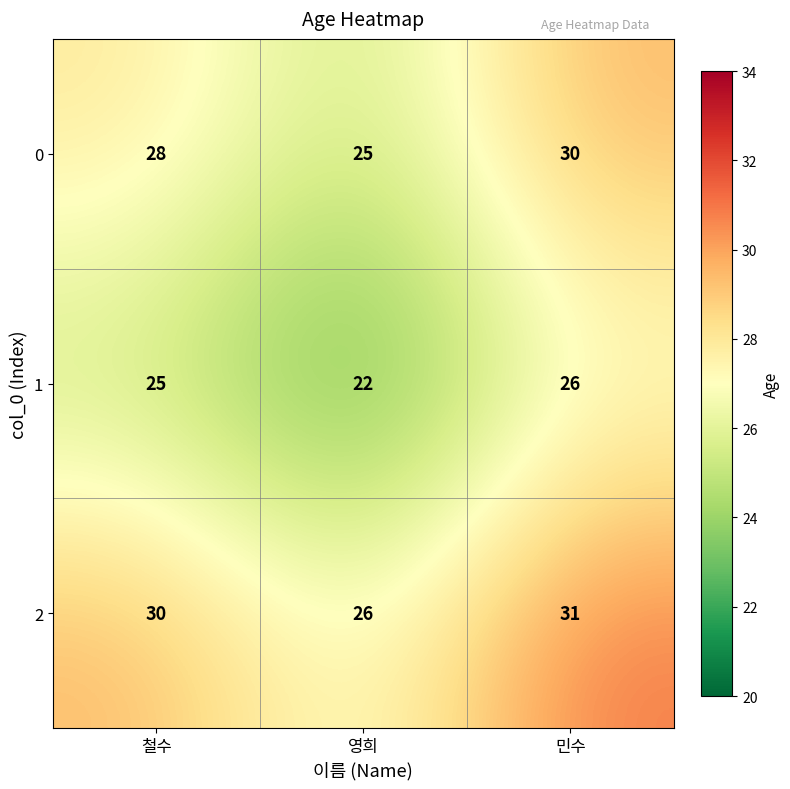

What is the smallest value displayed?

22